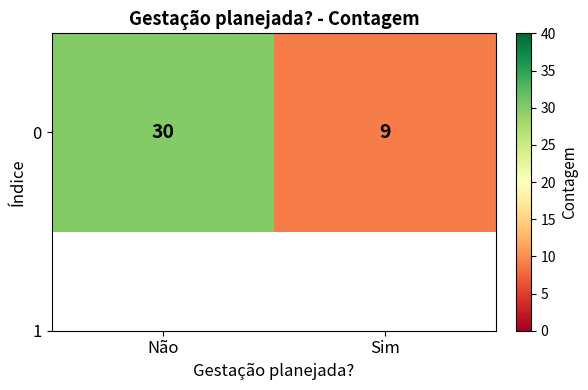

How many values are between 9 and 30?

2